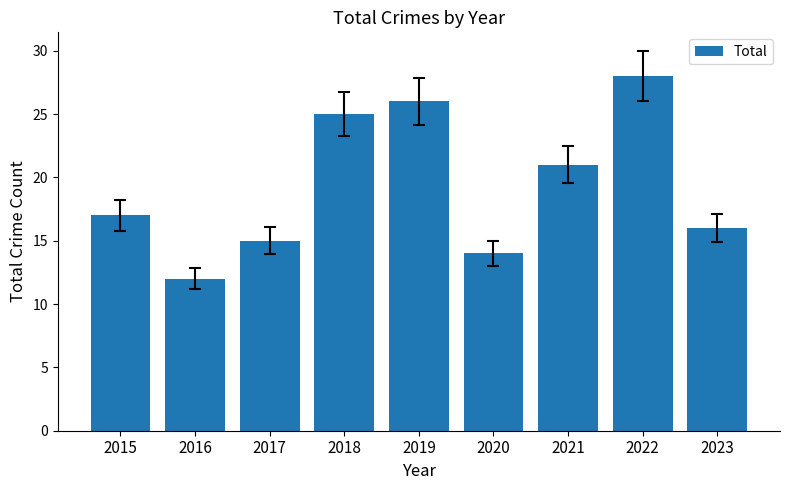

What is the sum of all values?

174